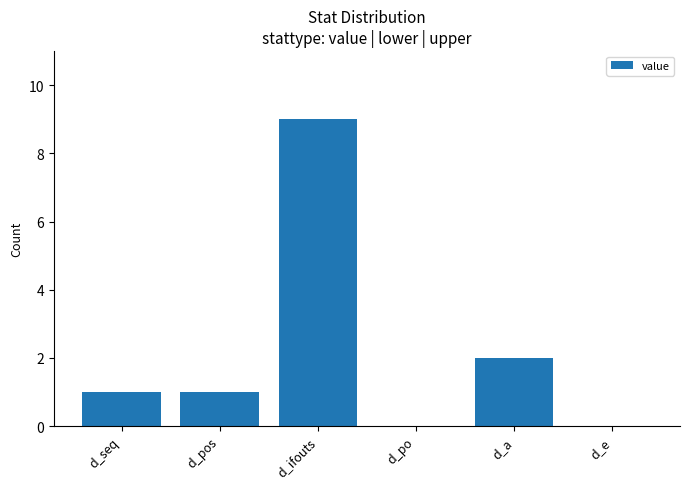

What is the change in value from d_pos to d_a?

+1